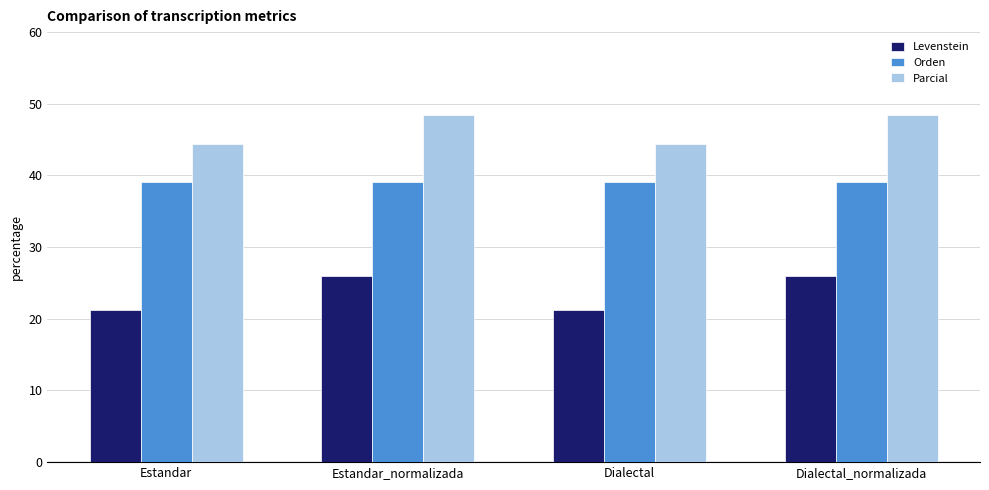

What are all the series names shown in the legend?

Levenstein, Orden, Parcial